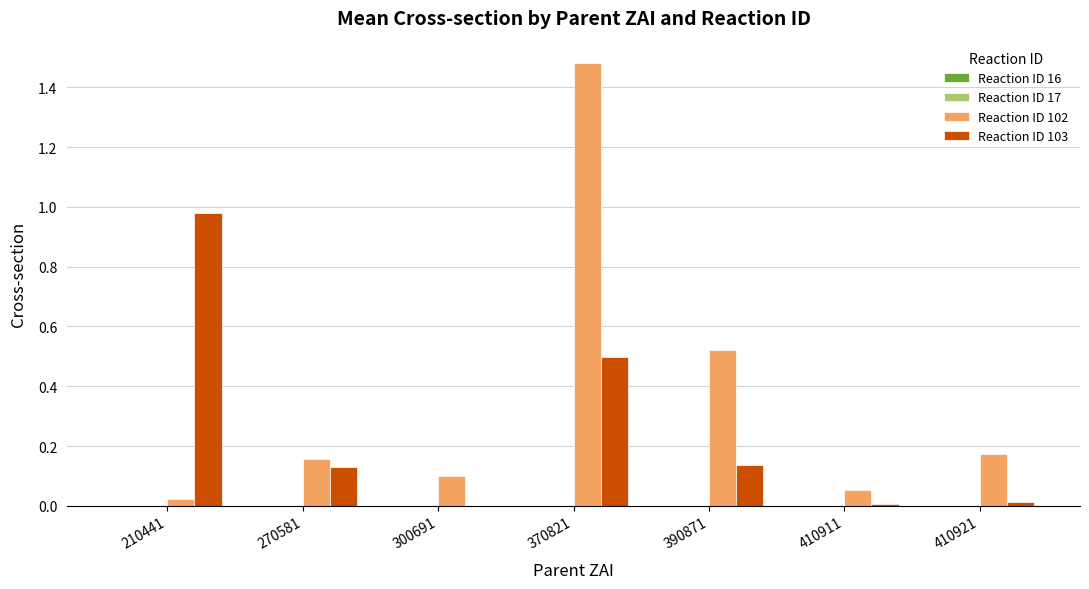

What is the total value across all series at 370821?

2.0